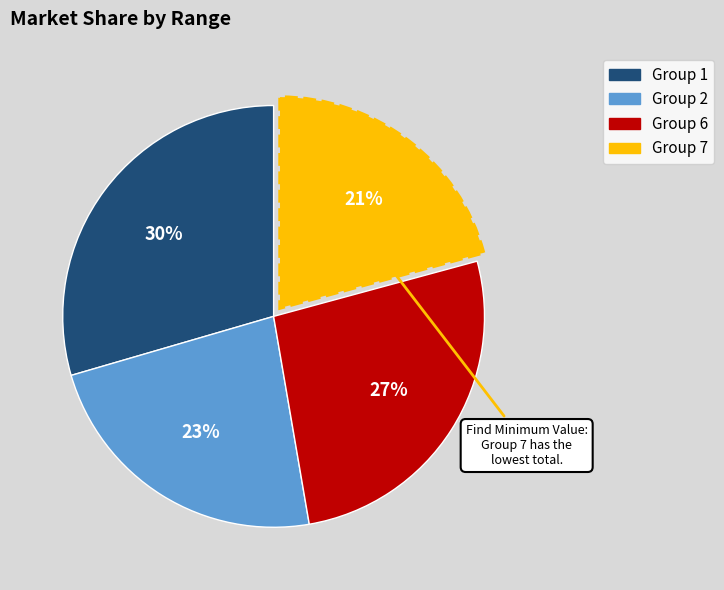

Is there a majority slice in this chart?

No